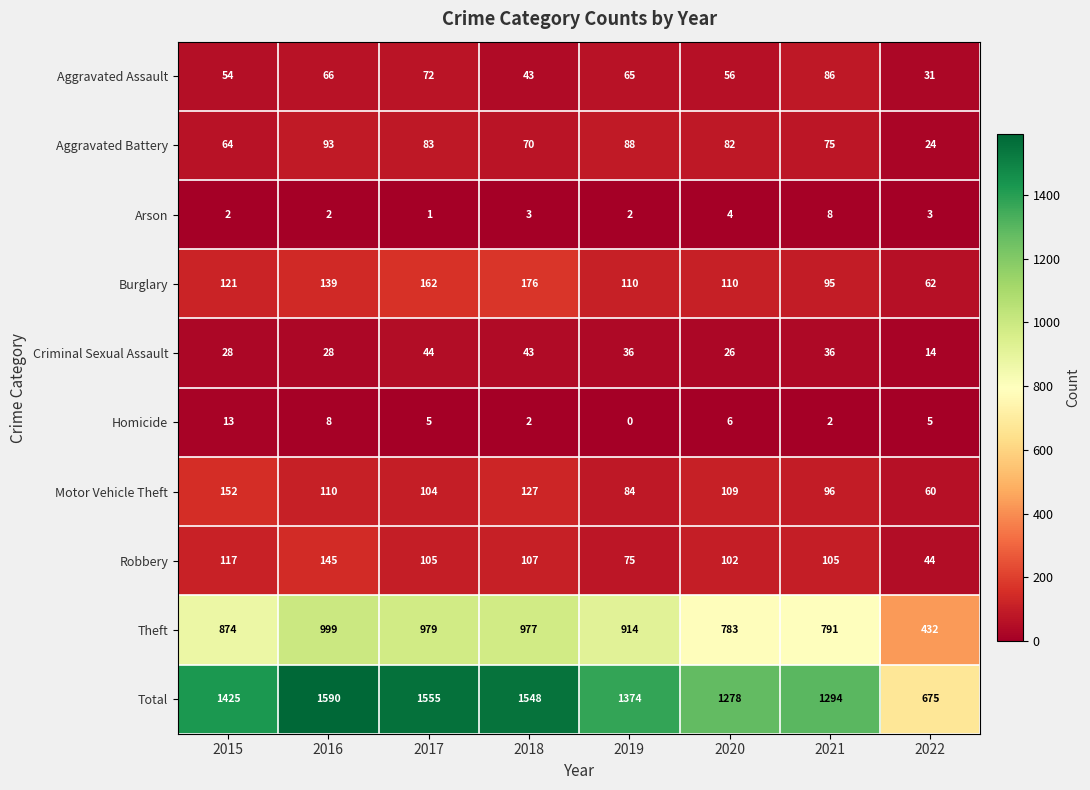

What is the difference between the Aggravated Battery values at 2017 and 2018?

13